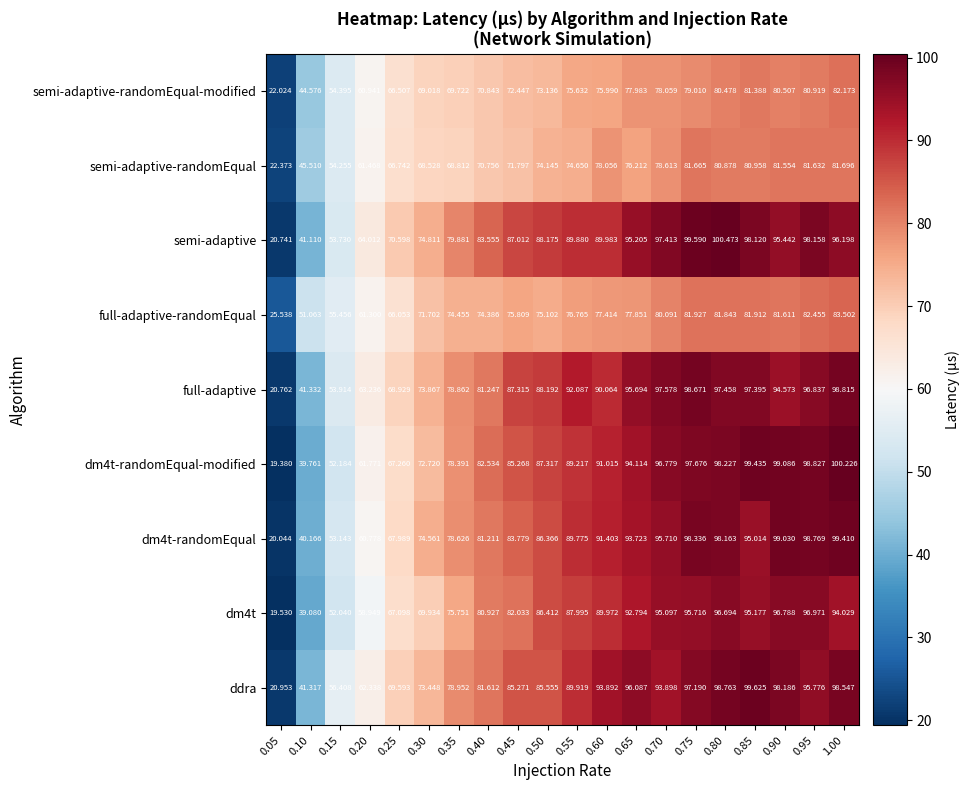

Is the value of full-adaptive at 0.15 greater than the value of semi-adaptive-randomEqual at 0.30?

No